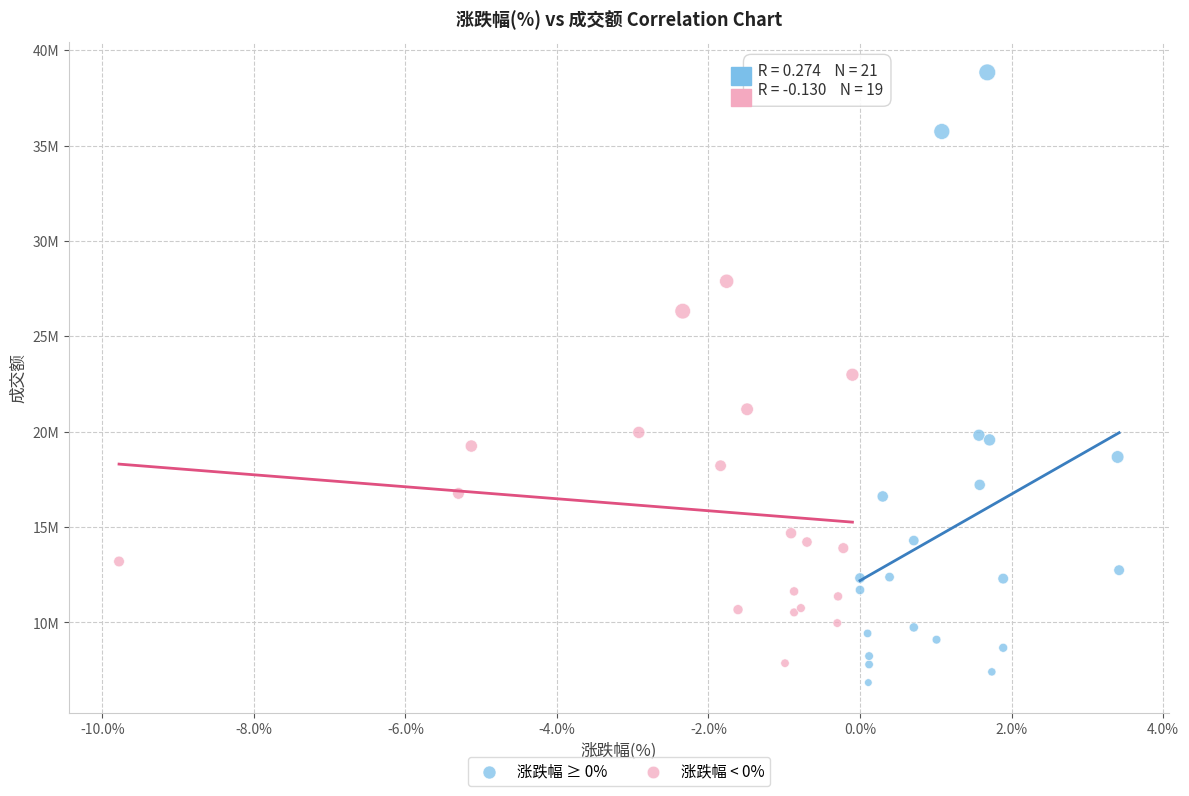

Which series contains the highest Y value?

涨跌幅 ≥ 0%